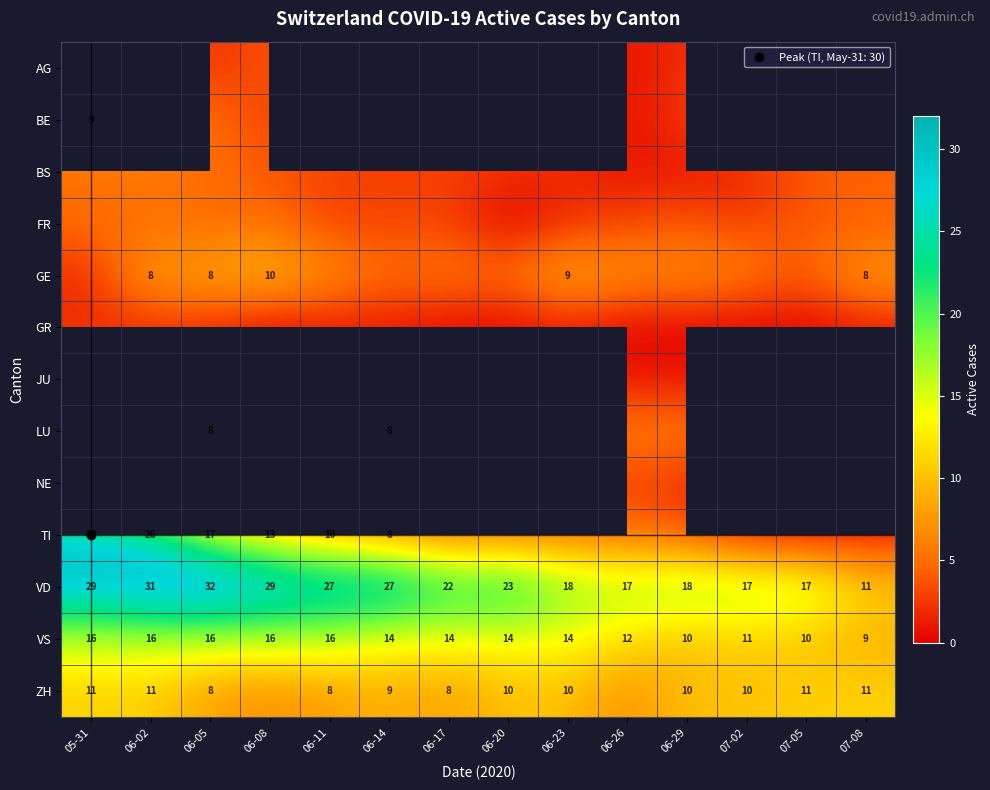

The JU series shows 0.5 at 06-23. True or false?

False